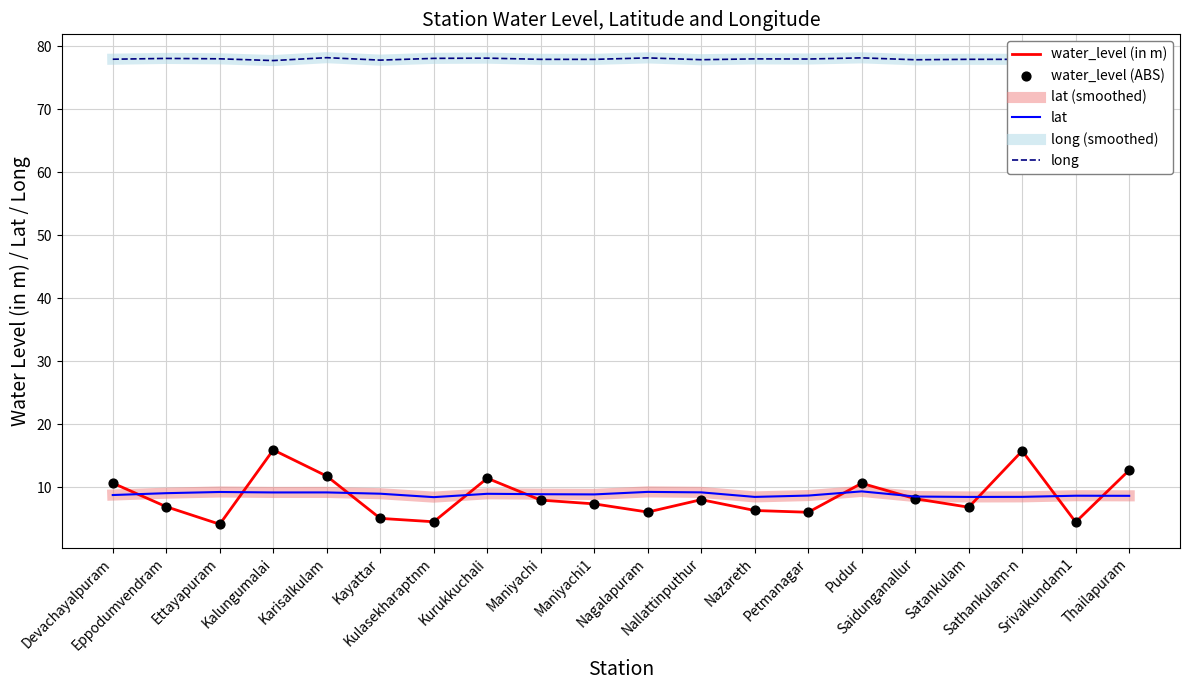

At how many categories does at least one series exceed 56?

20